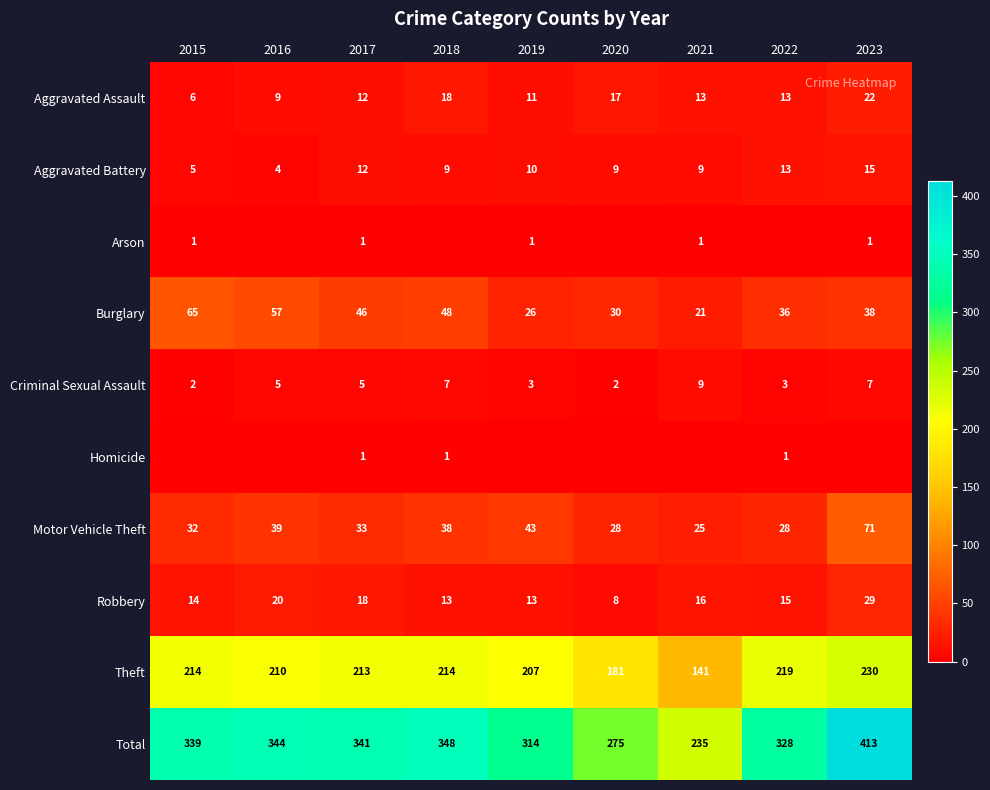

What is the difference between the highest and lowest values at 2020?

275